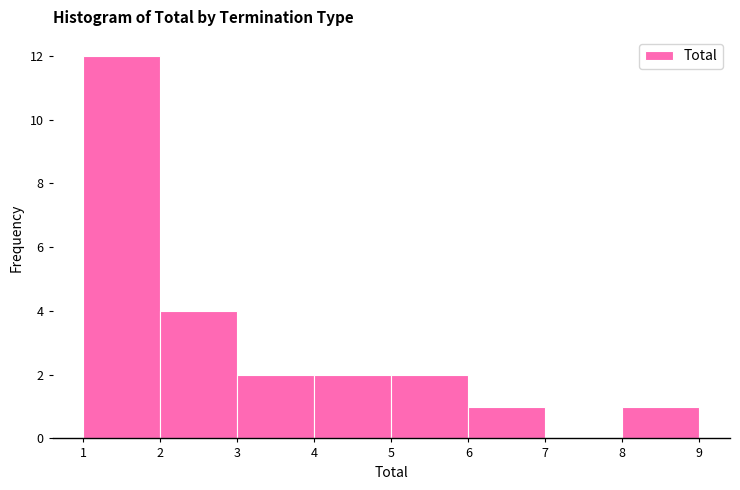

Over which range of the x-axis is the bar tallest?

1 to 2